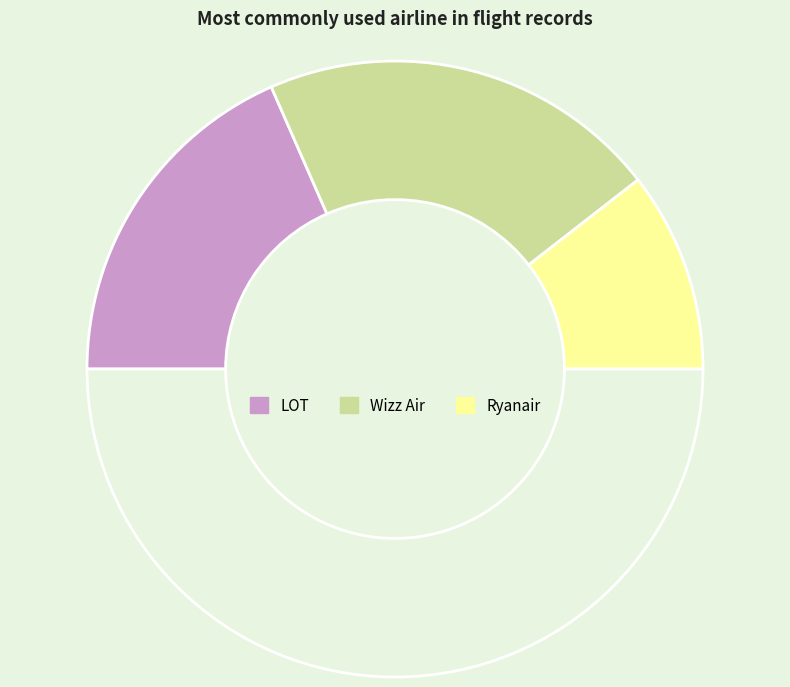

How many slices are in this pie chart?

4